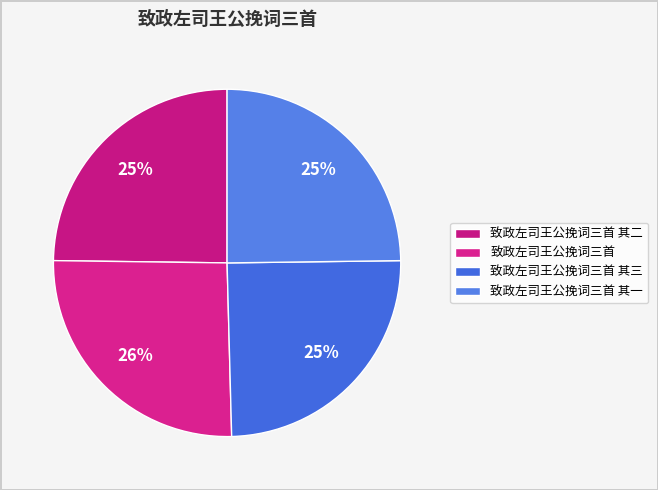

How many slices are in this pie chart?

4